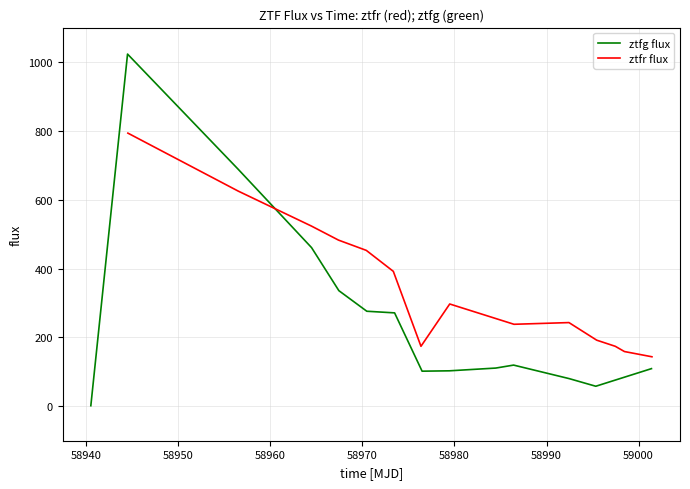

What is the maximum value for ztfg flux?

1023.1